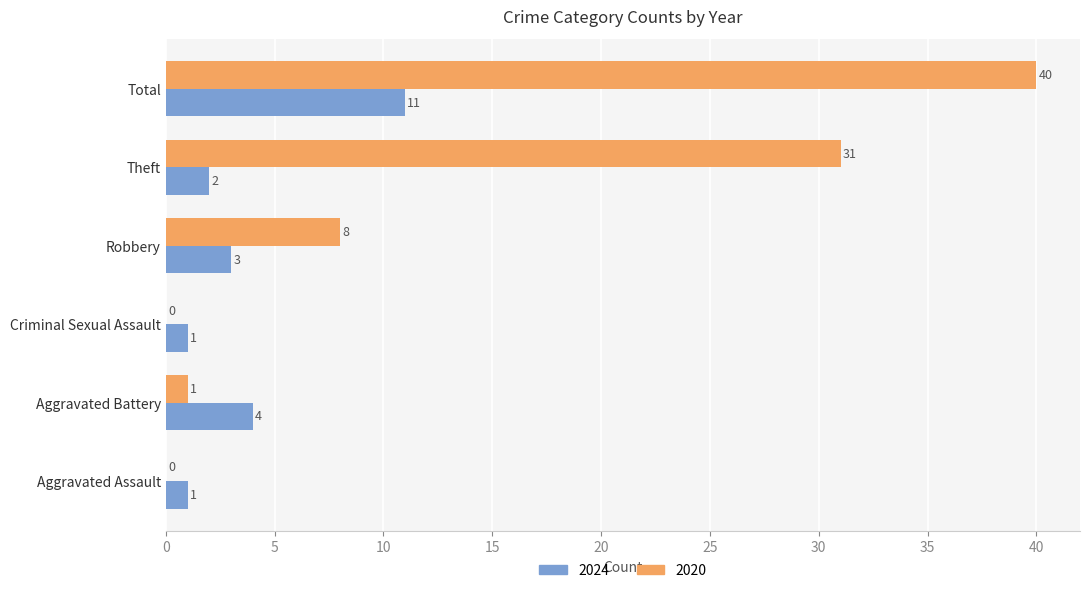

What is the sum of the 2024 values at Theft and Aggravated Assault?

3